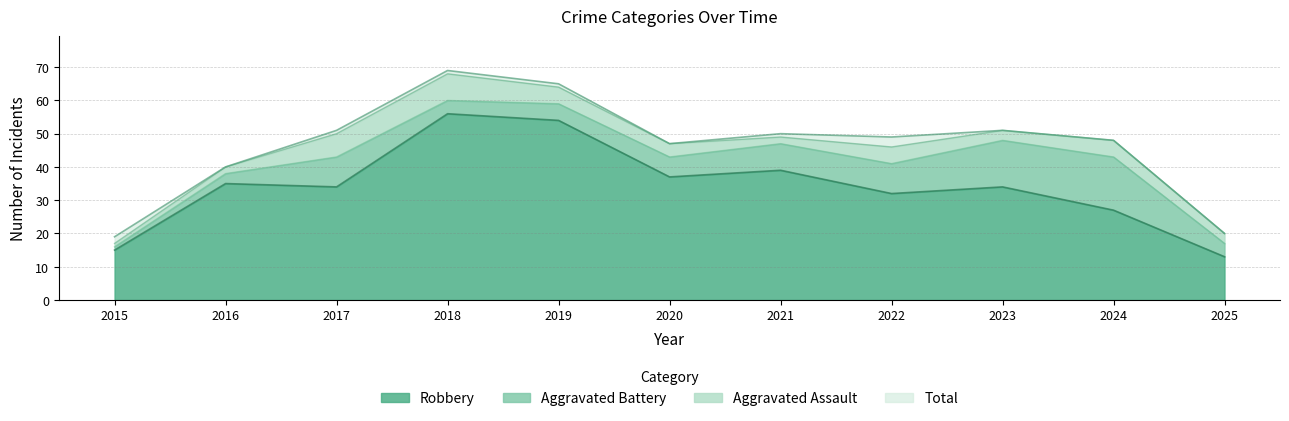

Where is Total nearest to the value 44?

2020